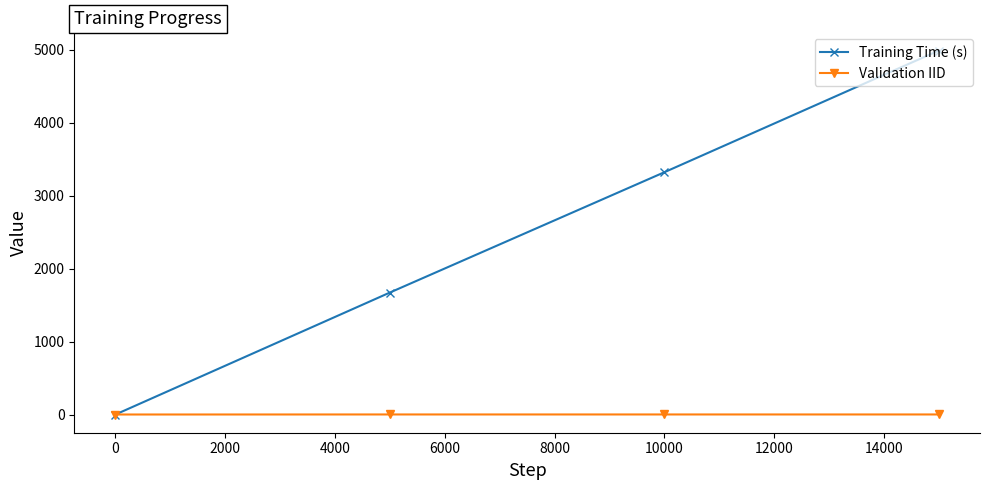

Which series has the largest total across all categories?

Training Time (s)